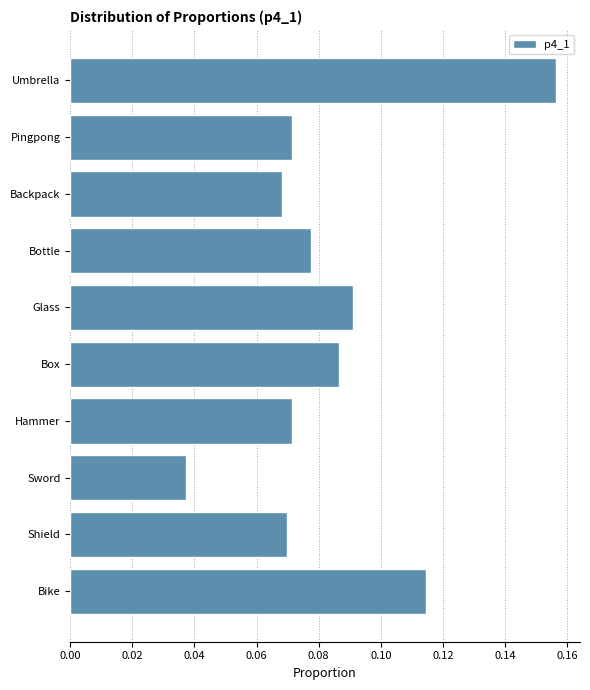

The value at Bike is 0.2. True or false?

False